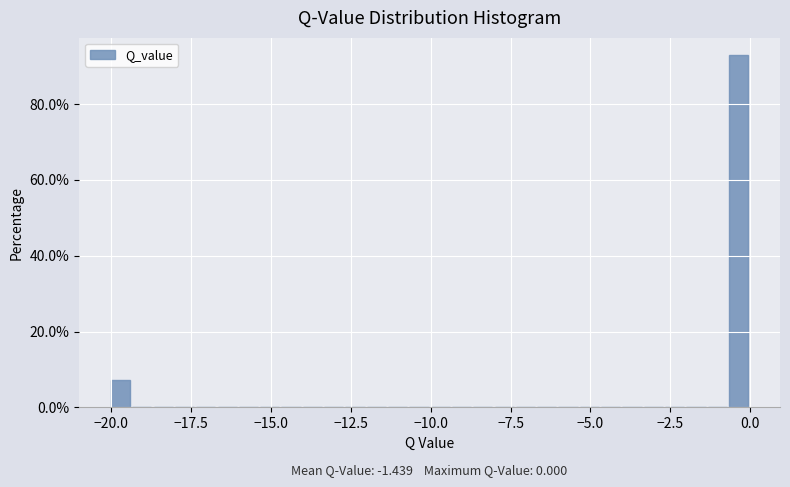

Read against the x-axis, roughly where is the centre of the tallest bar?

-0.5